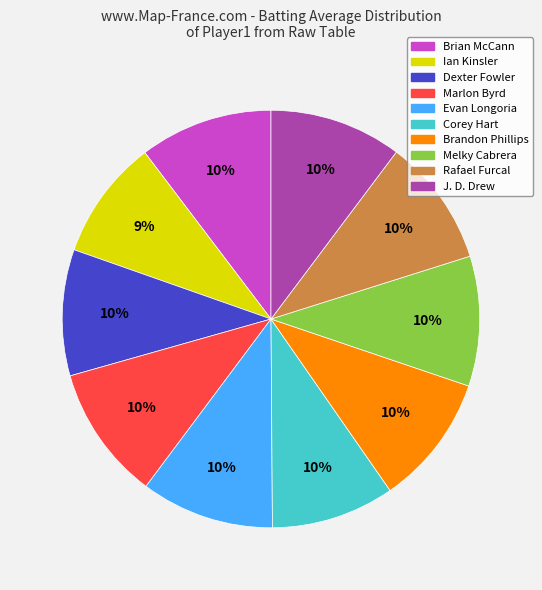

Is the sum of Evan Longoria and J. D. Drew greater than half?

No